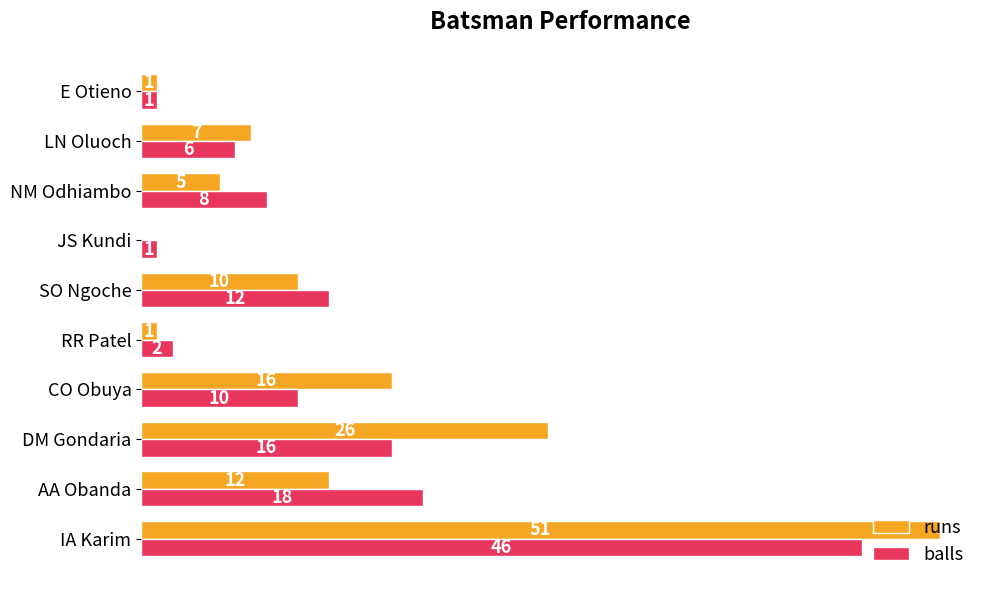

Is the value of runs at JS Kundi greater than the value of balls at AA Obanda?

No